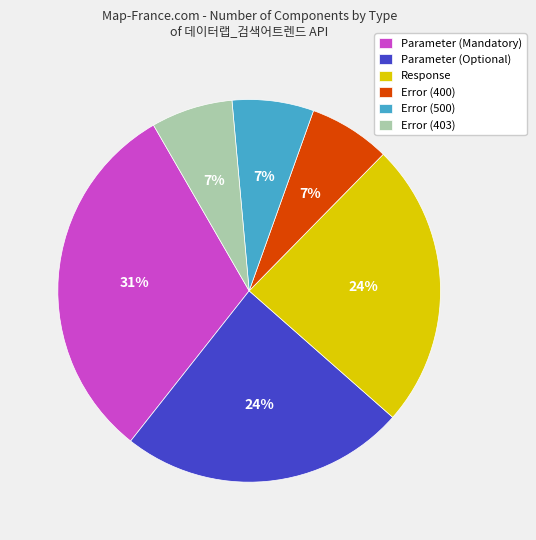

Which category has the biggest portion of the pie?

Parameter (Mandatory)